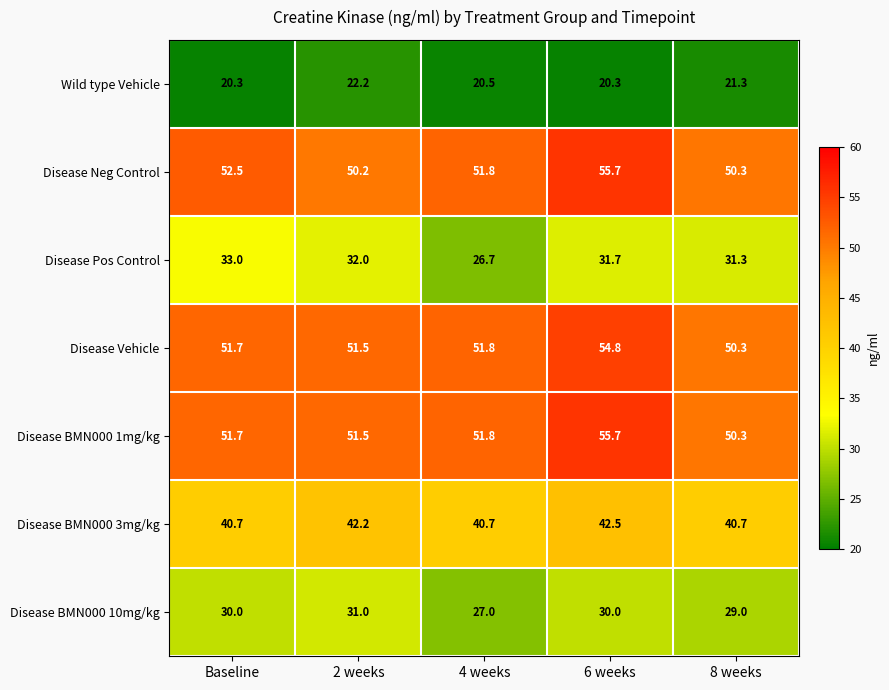

The value of Disease Vehicle at 6 weeks is 87.7. True or false?

False